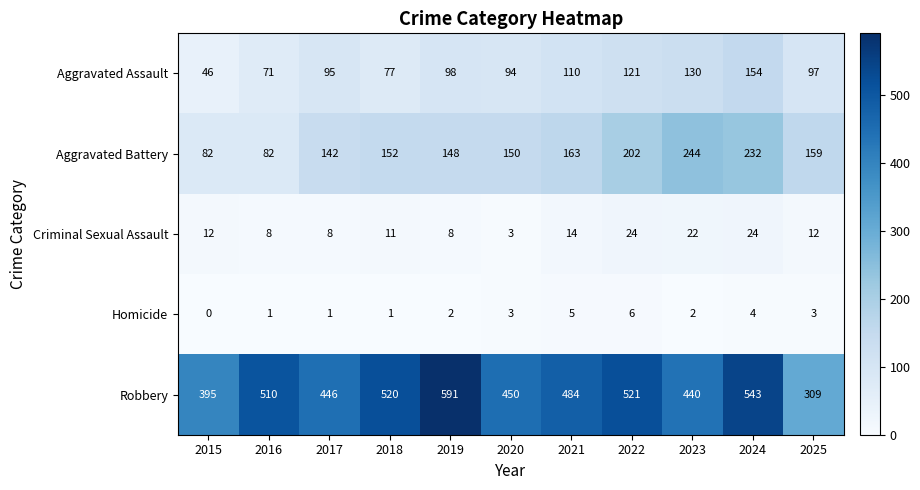

Count the number of categories in the chart.

11